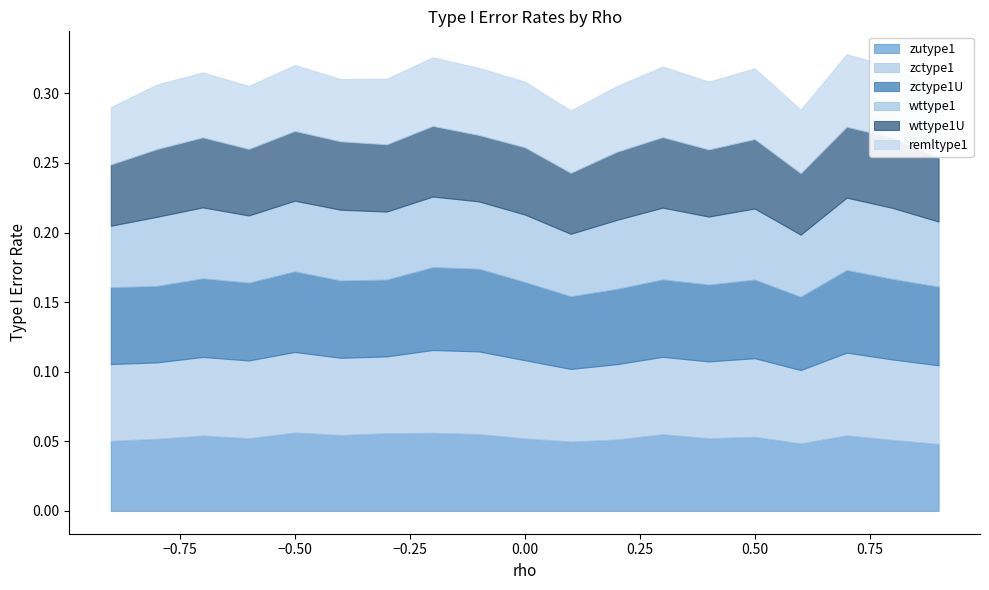

How many categories are shown in the chart?

19